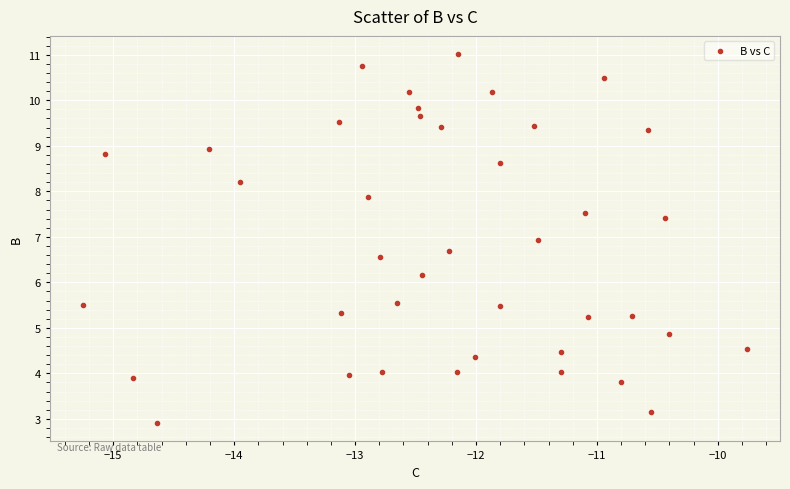

What is the range of Y values (max minus min)?

8.1